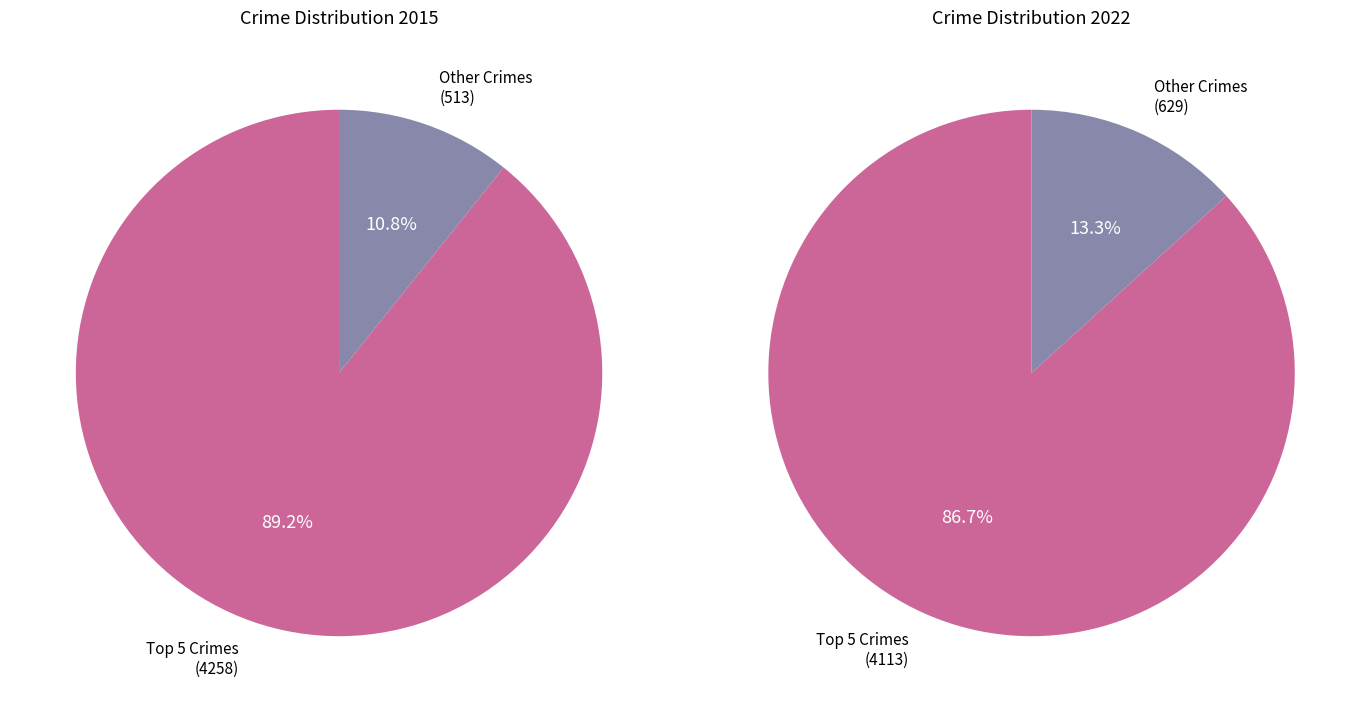

Does Arson account for over 50% of the chart?

No